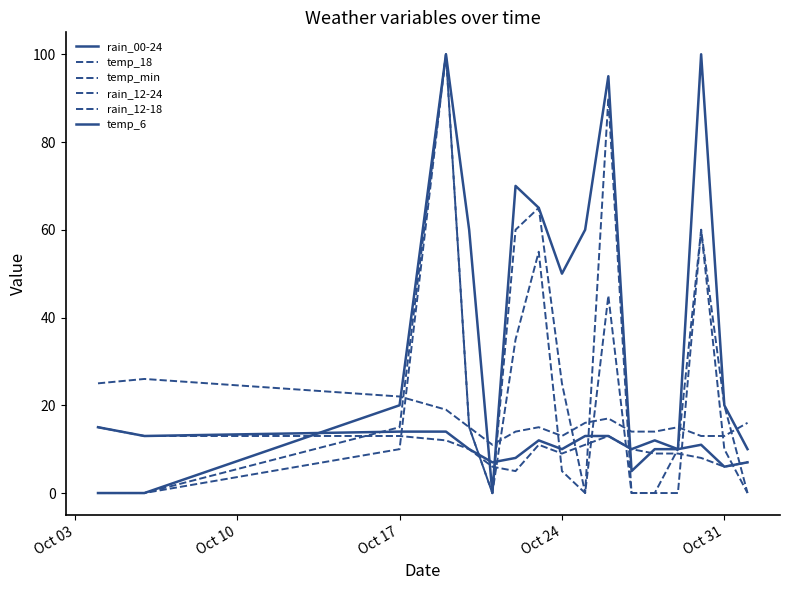

Does the chart display data point markers on the line(s)?

No